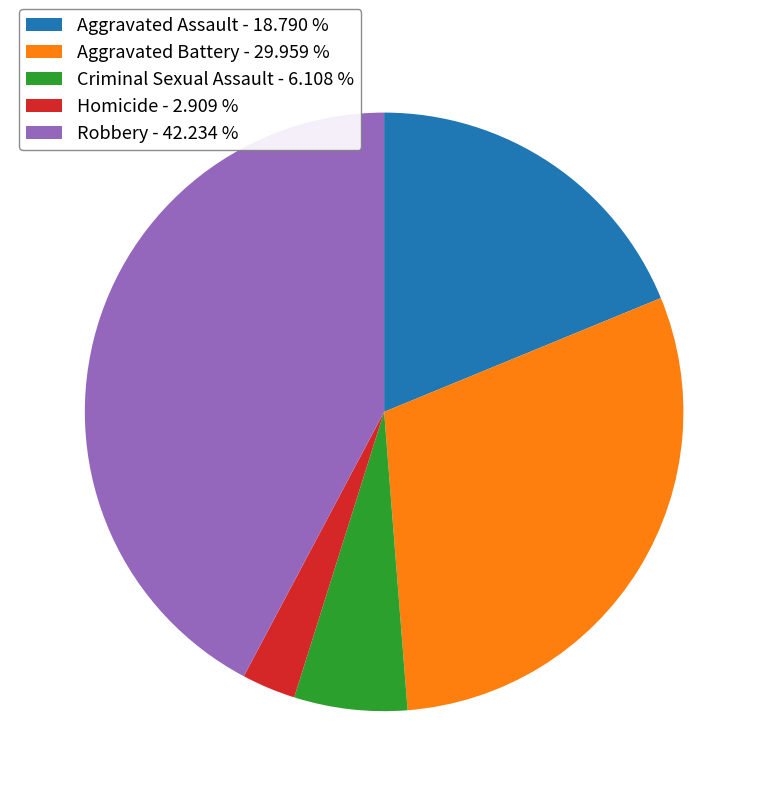

Is the sum of Homicide and Aggravated Battery greater than half?

No